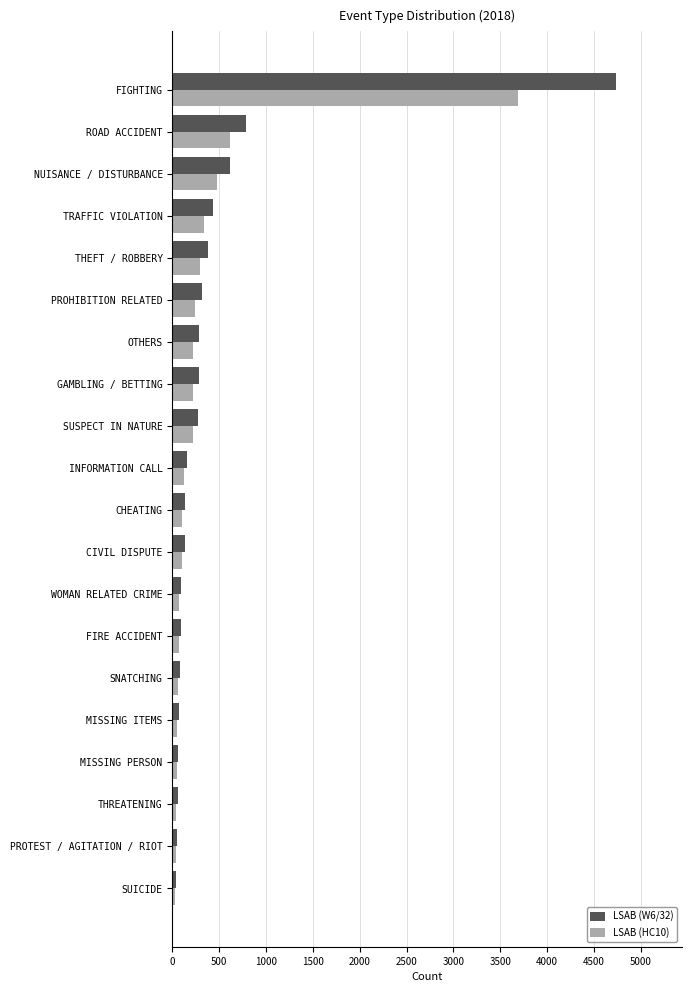

Rank the series by their maximum value, from highest to lowest.

LSAB (W6/32), LSAB (HC10)